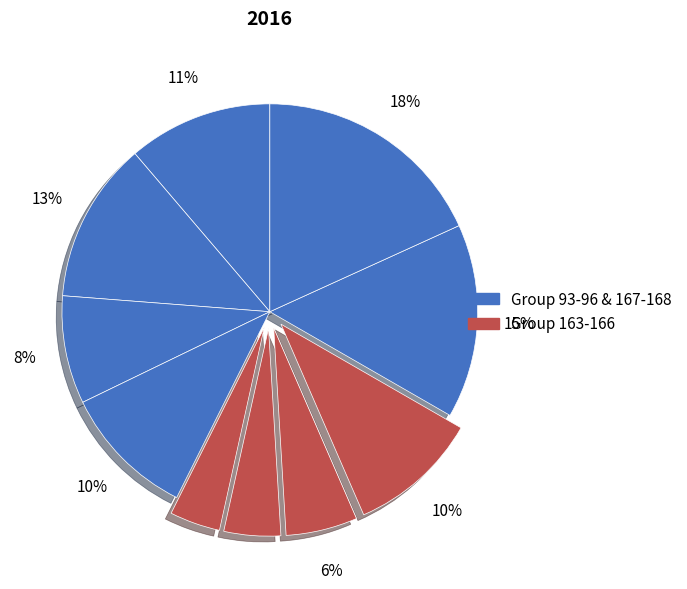

To the nearest percent, what is the average slice percentage?

10%